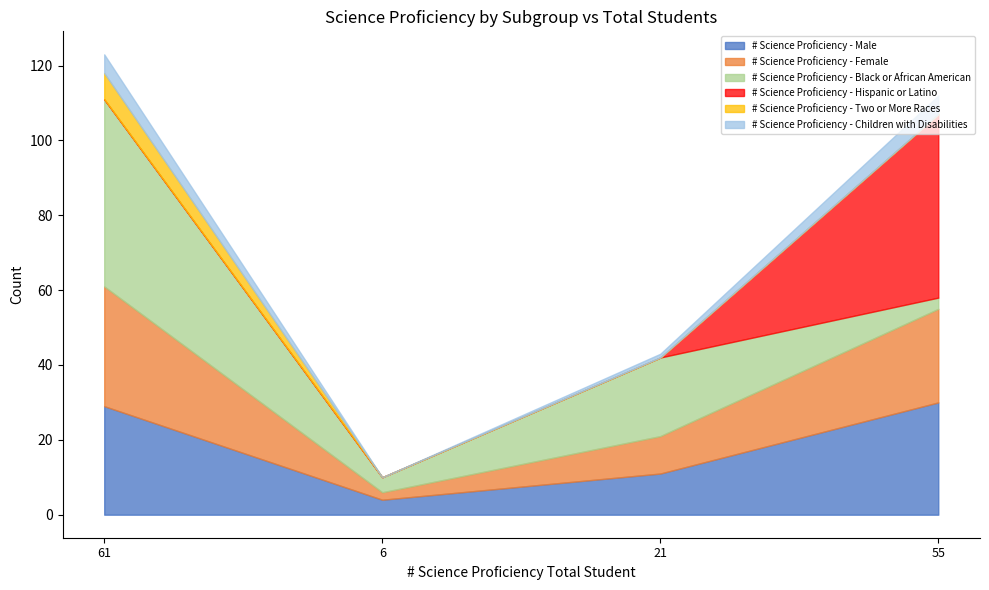

What is the label of the 2nd point from the left?

6